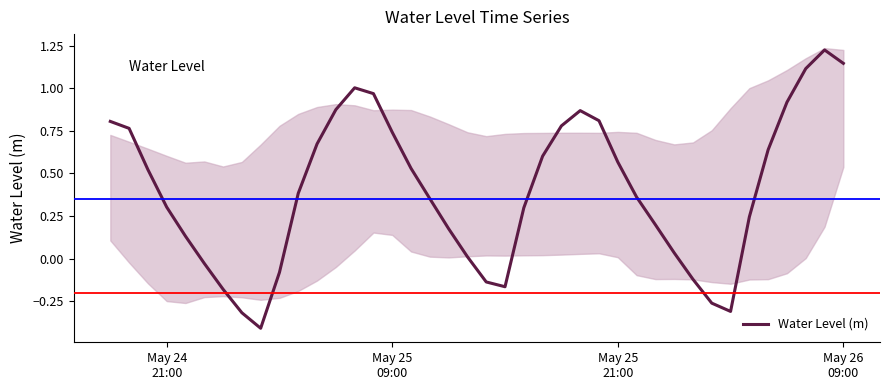

How many distinct data groups are displayed?

1